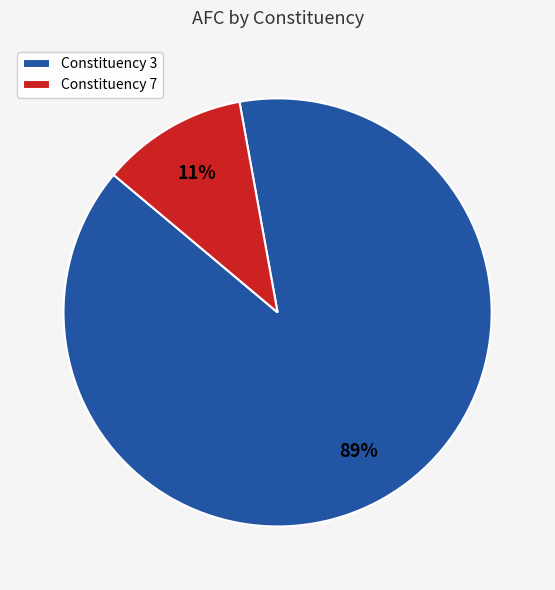

Combined, do Constituency 7 and Constituency 3 account for over 50%?

Yes